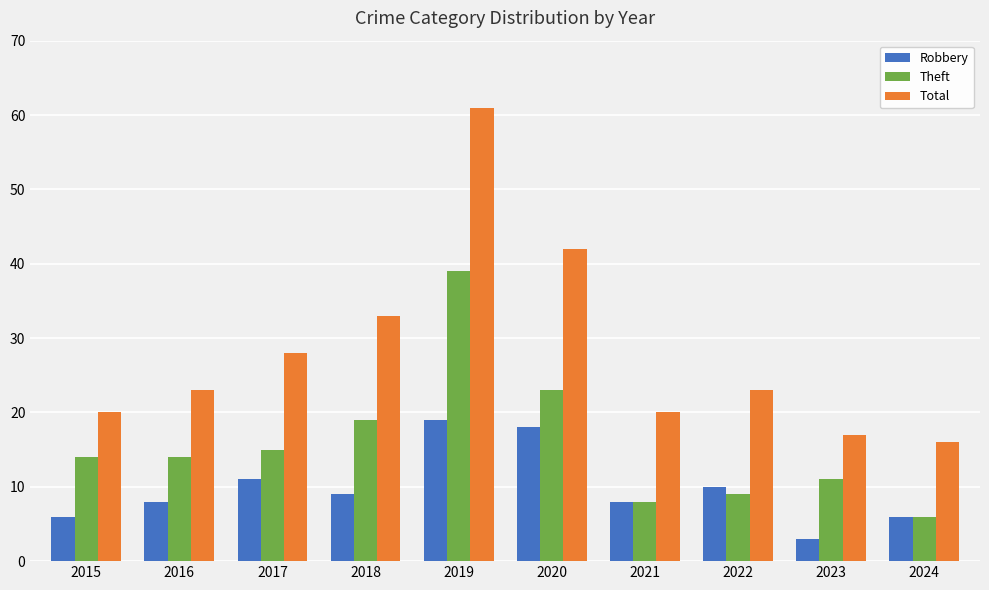

Which series has the largest total across all categories?

Total